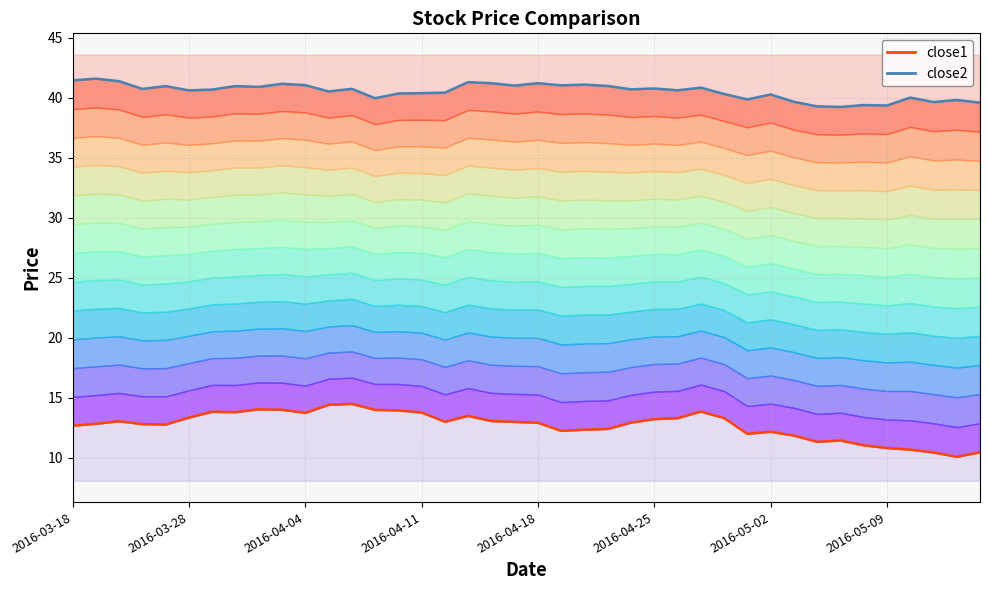

At 13, list the series in order from largest to smallest.

close2, close1